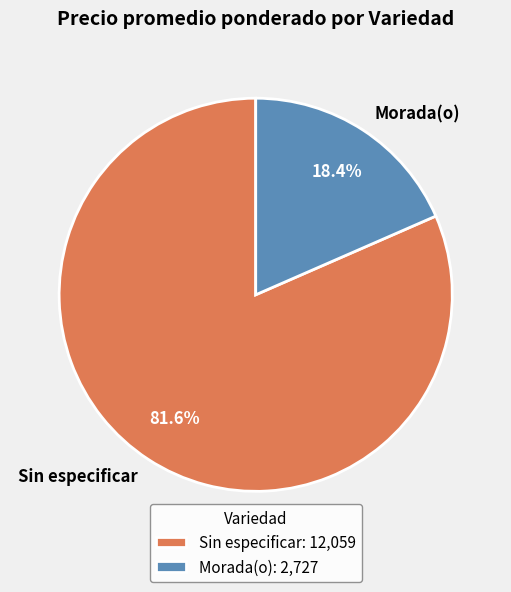

How many slices are in this pie chart?

2